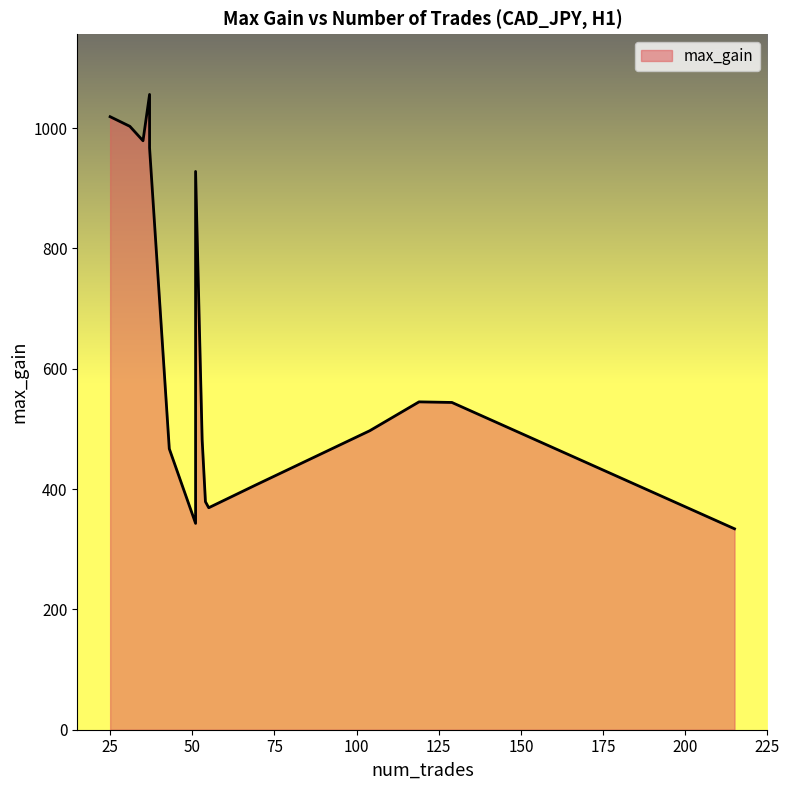

What is the sum of all values?

10318